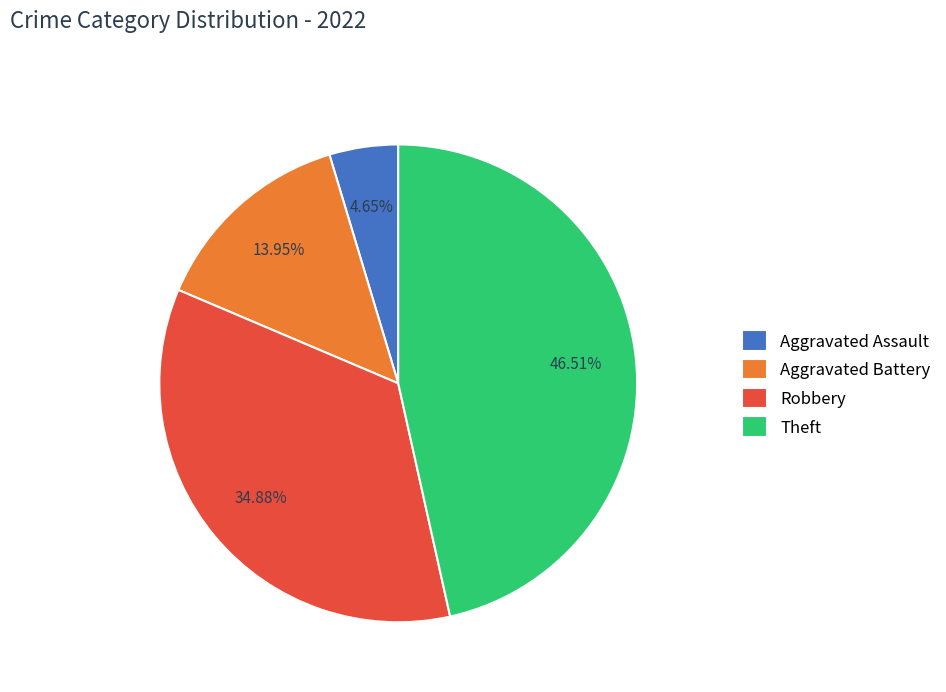

Is it true that Robbery is 1% of the pie?

False